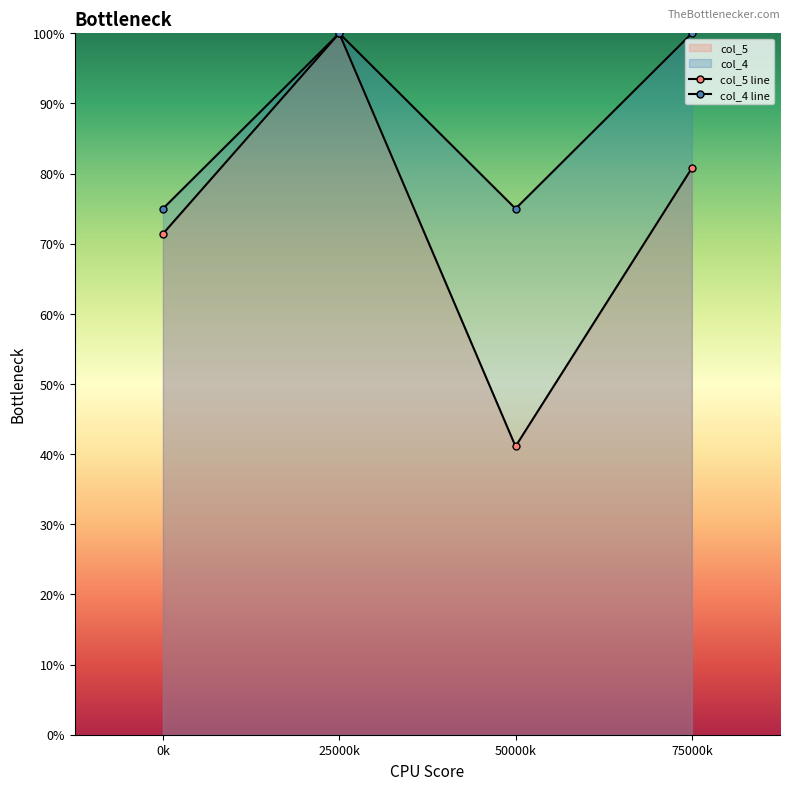

How many values in the col_5 line series are below 80?

2